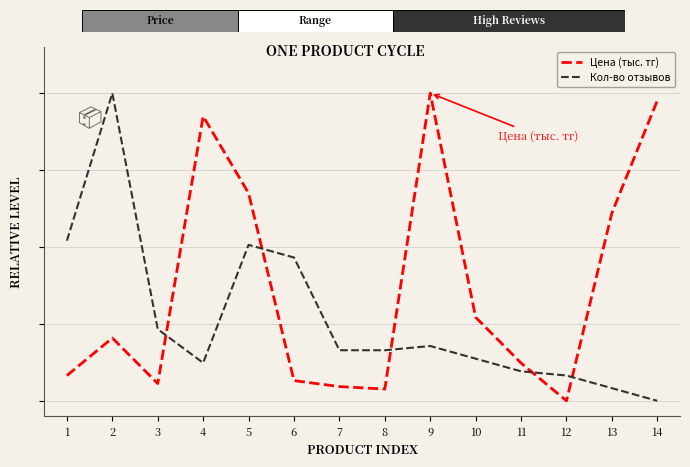

Which series has the largest range (max minus min)?

Цена (тыс. тг)